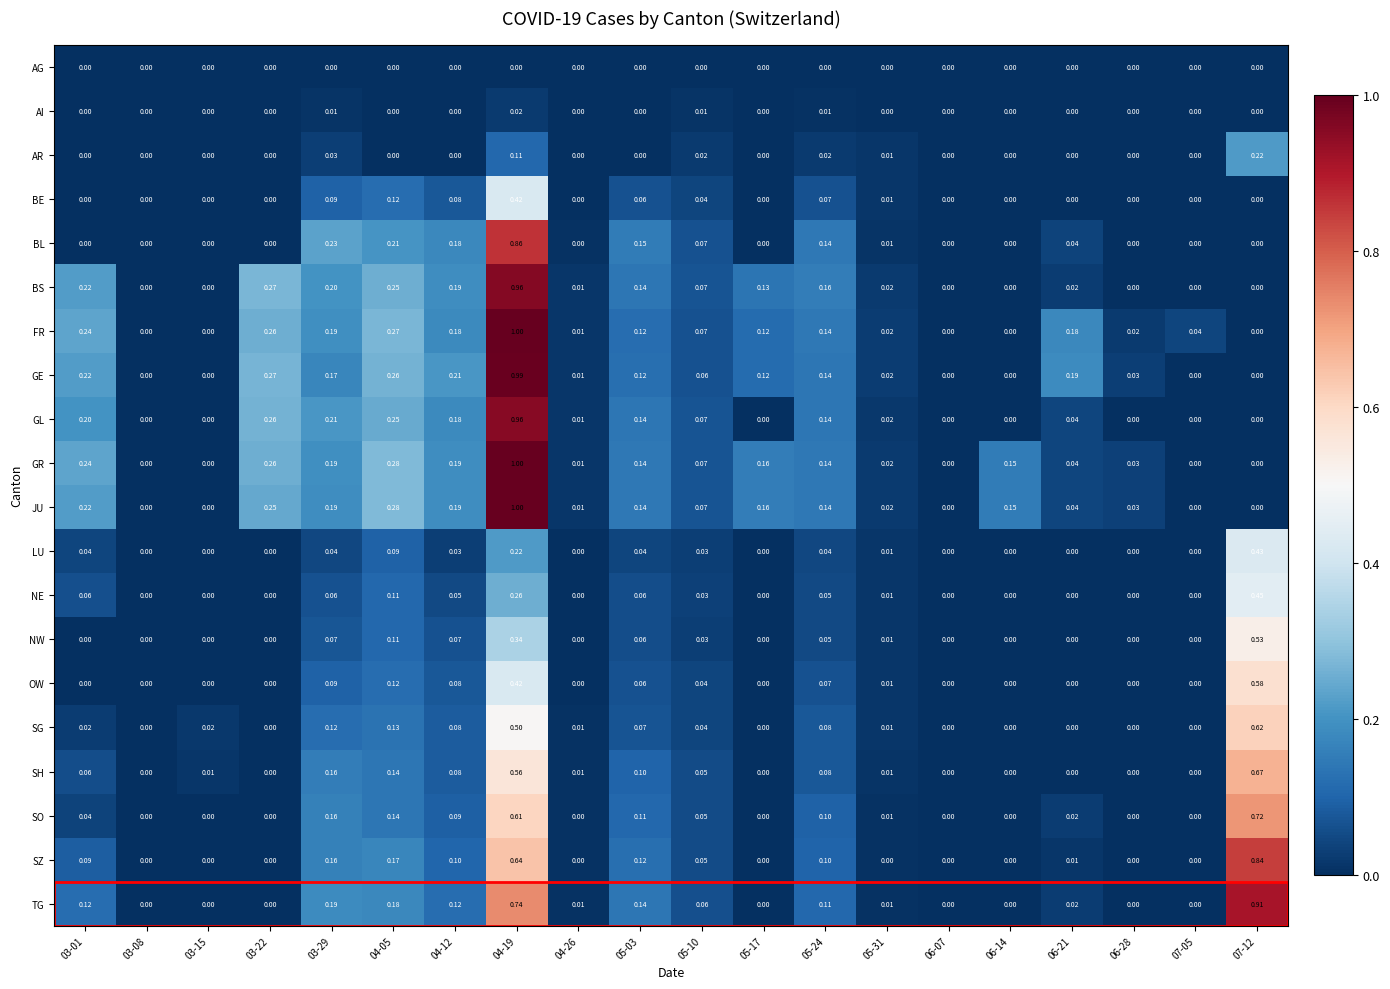

Which series has the largest total across all categories?

GR